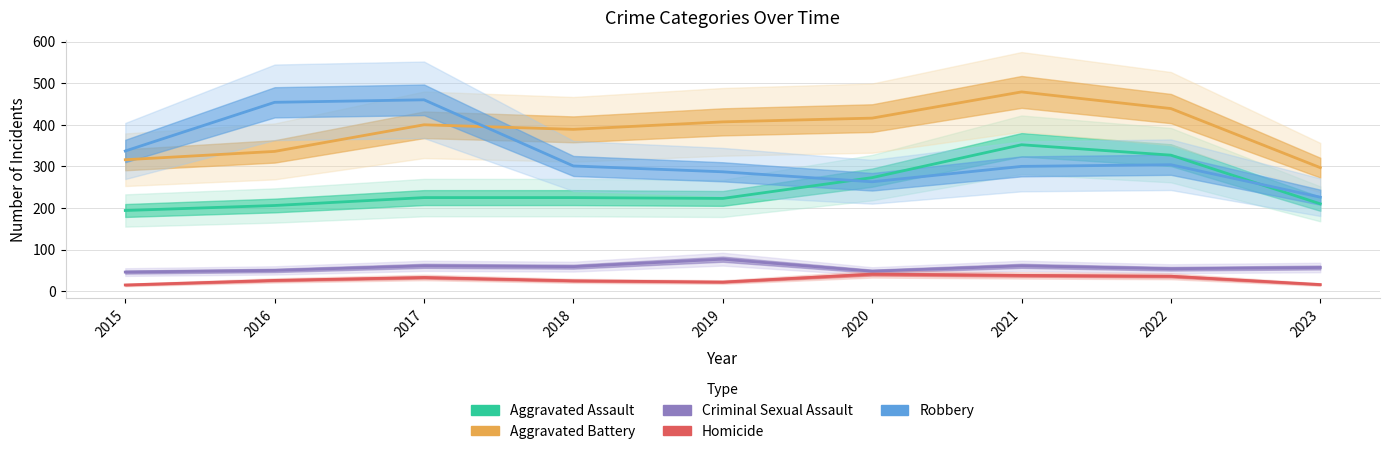

Which series has the largest total across all categories?

Aggravated Battery